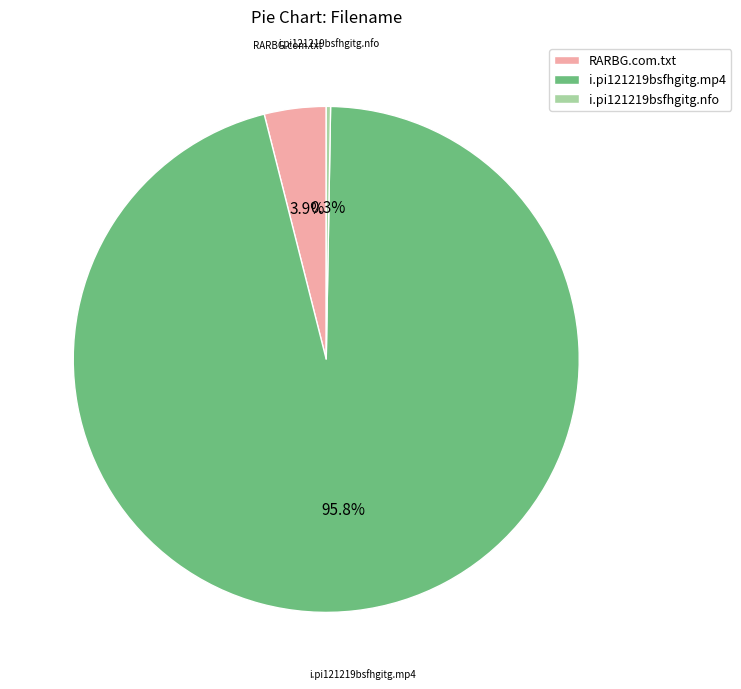

The RARBG.com.txt slice represents 4% of the pie. True or false?

True